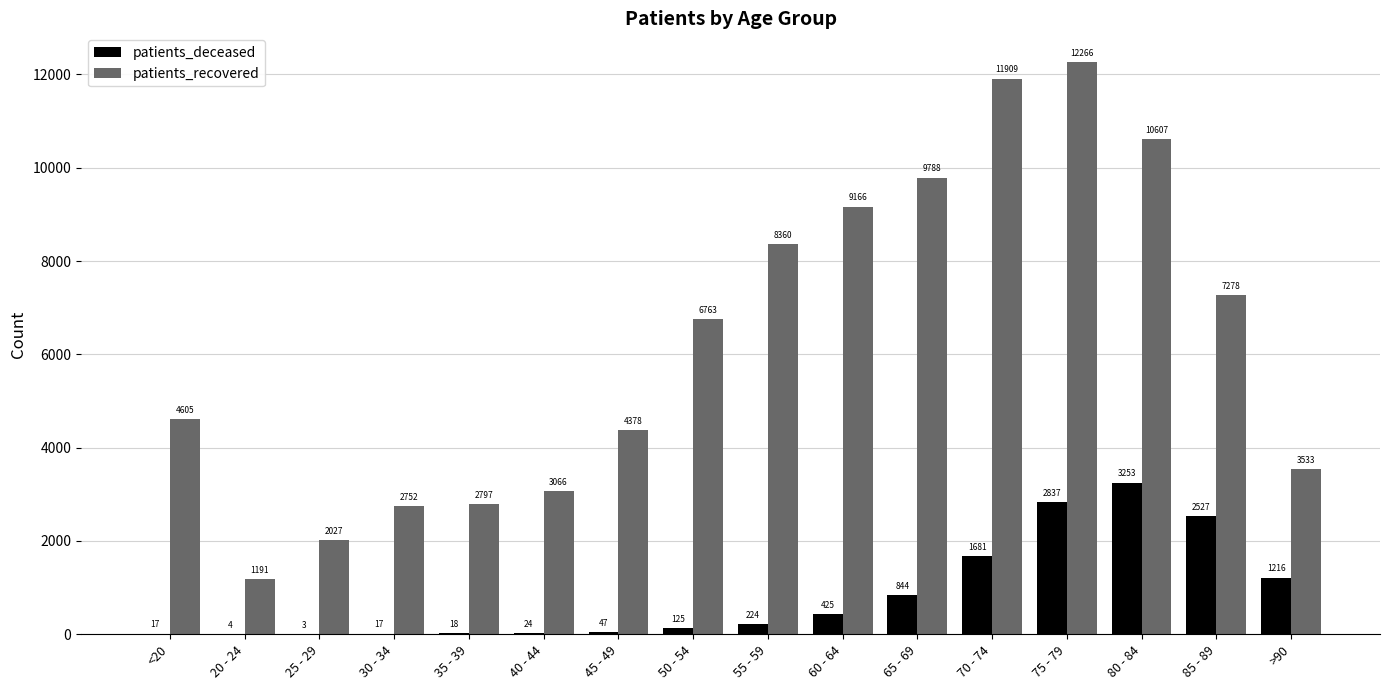

How many groups of bars are there?

16